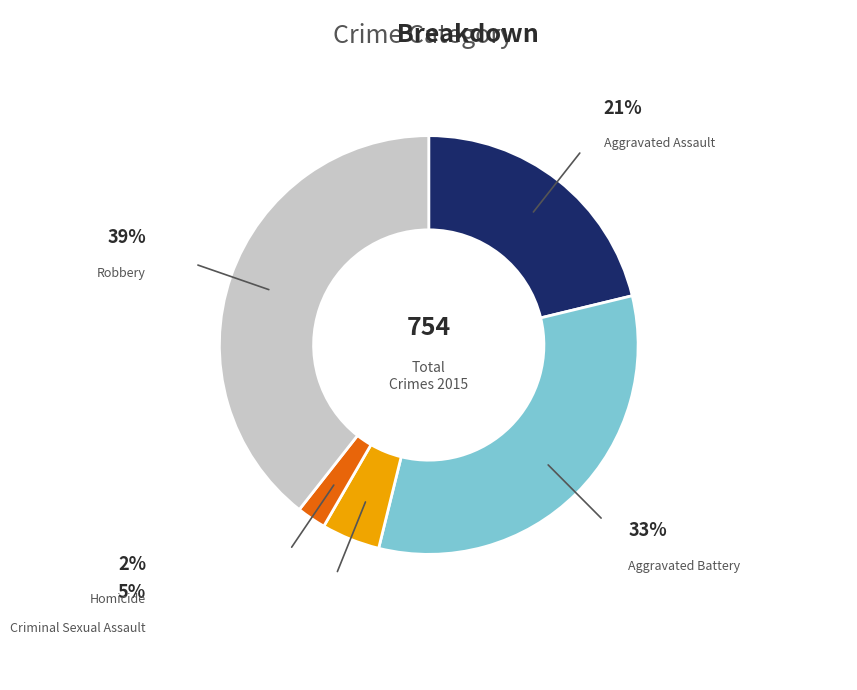

Does any single category account for the majority?

No